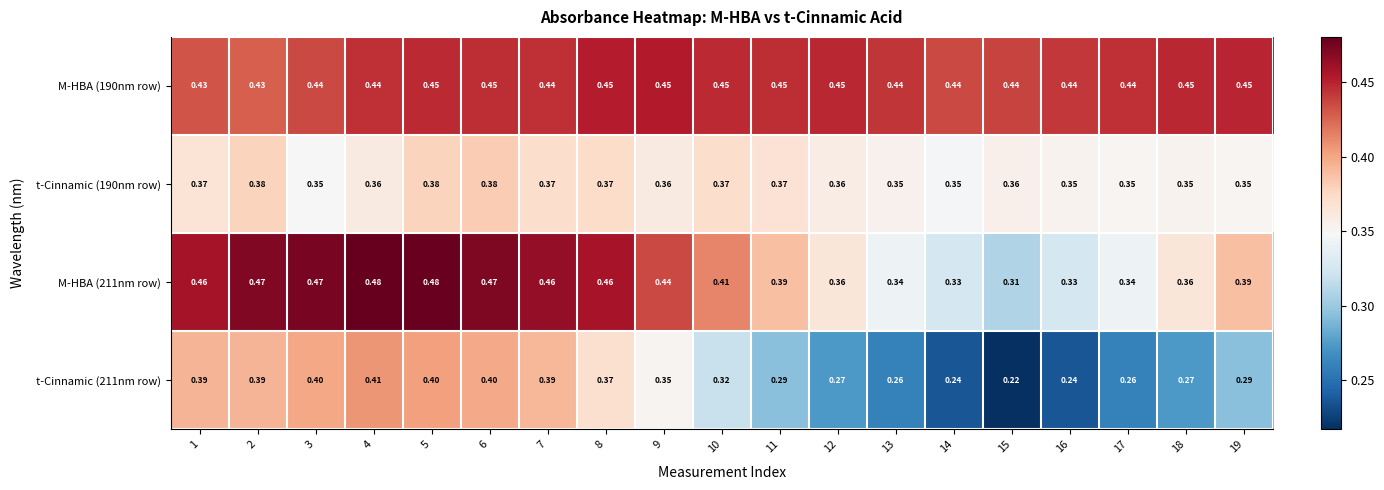

Which series has the largest total across all categories?

M-HBA (190nm row)